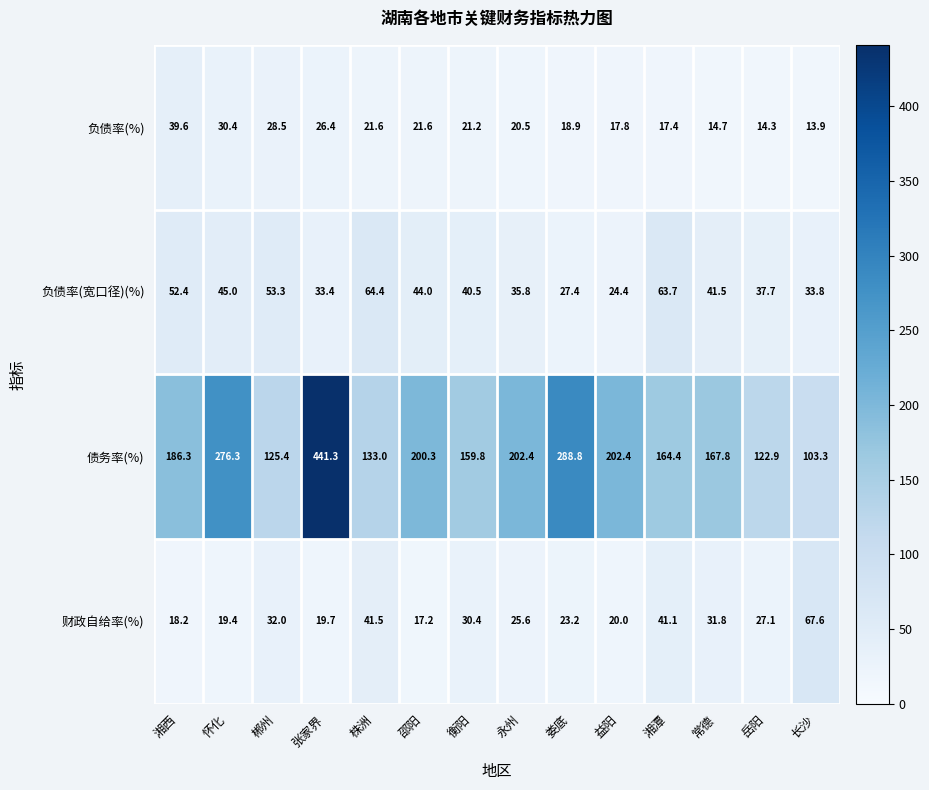

What is the approximate value of 负债率(%) at 娄底?

18.9